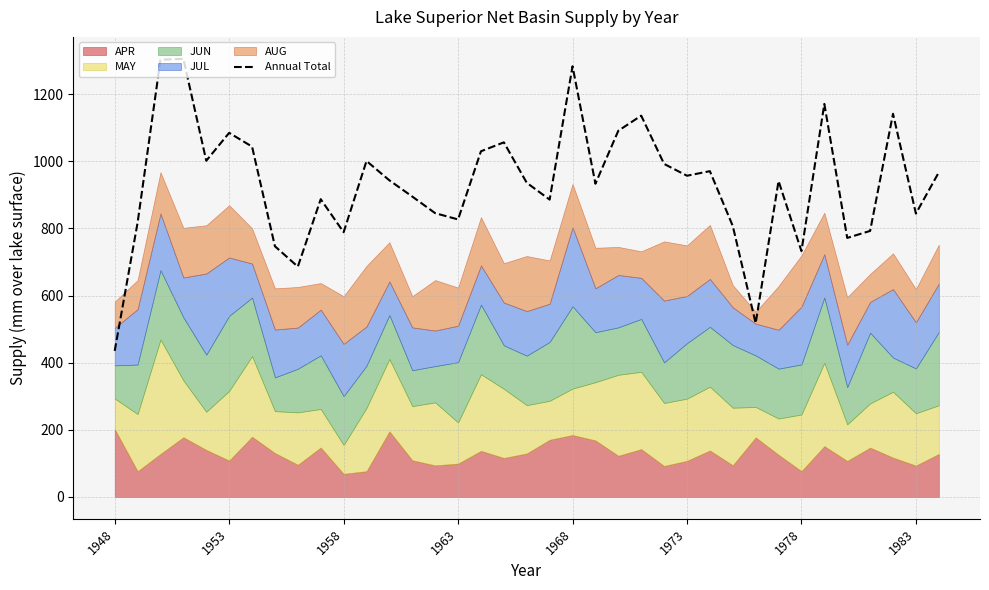

What is the highest value of the Annual Total series?

1305.5